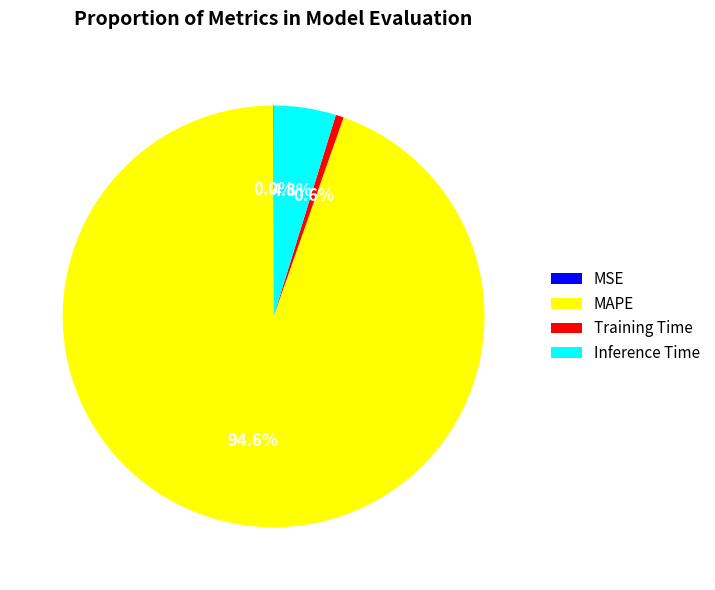

To the nearest percent, what is the combined percentage of Inference Time and MAPE?

99%